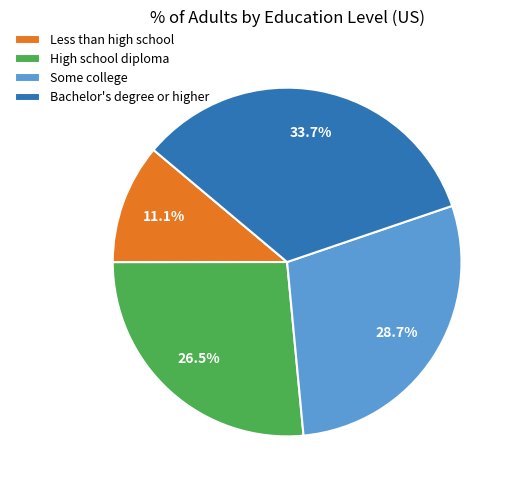

True or false: Bachelor's degree or higher accounts for 34% of the total.

True